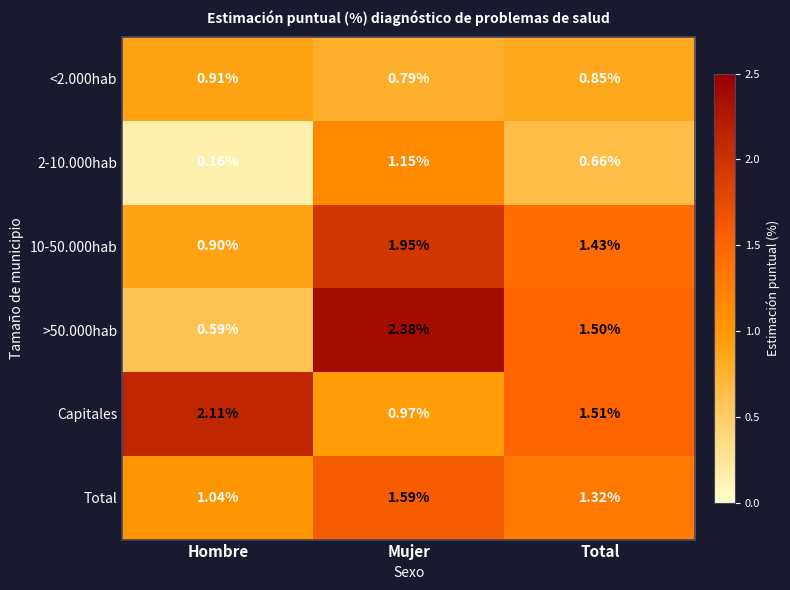

Rank the categories by Total value from lowest to highest.

Hombre, Total, Mujer